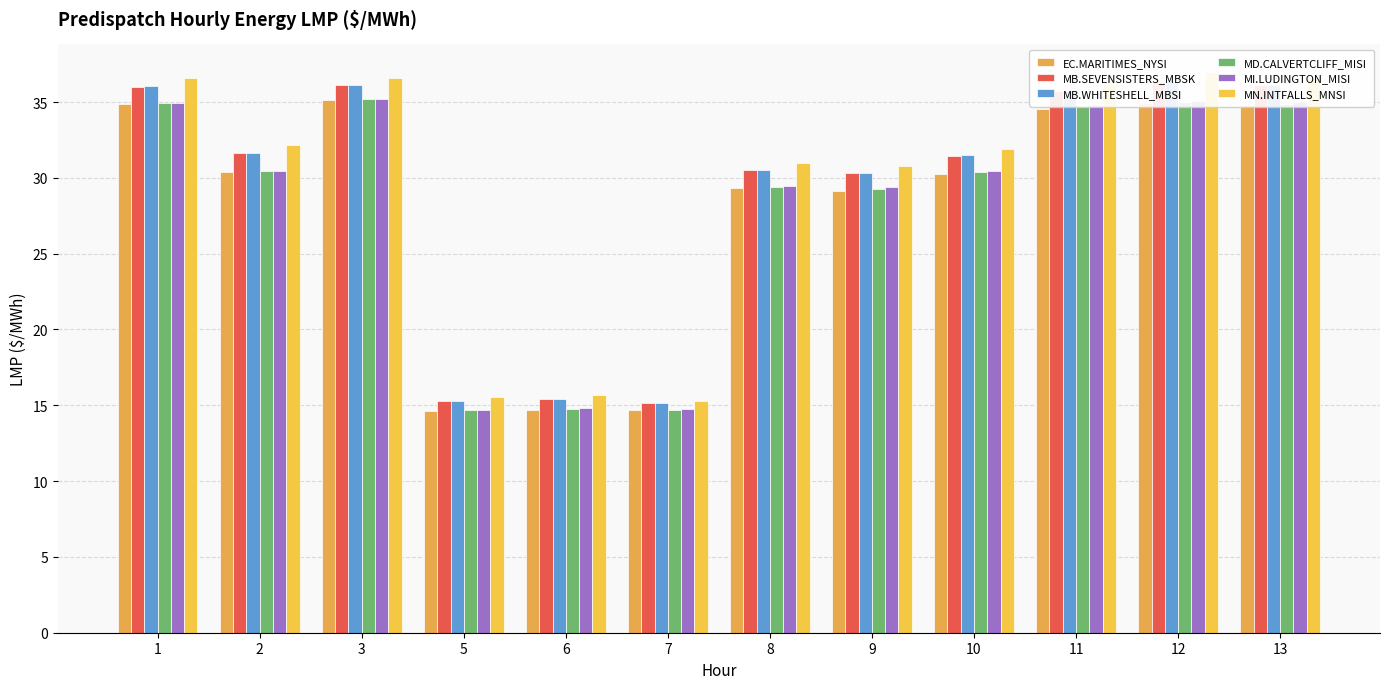

Between 9 and 12, which is larger?

12